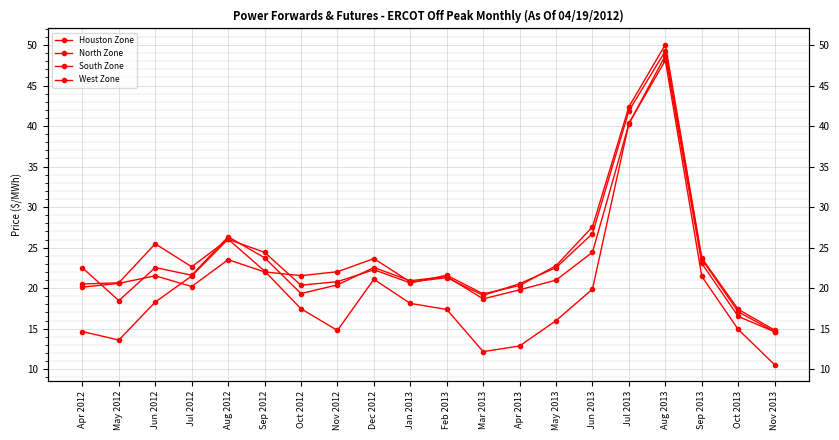

The West Zone series shows 10.5 at Nov 2013. True or false?

True